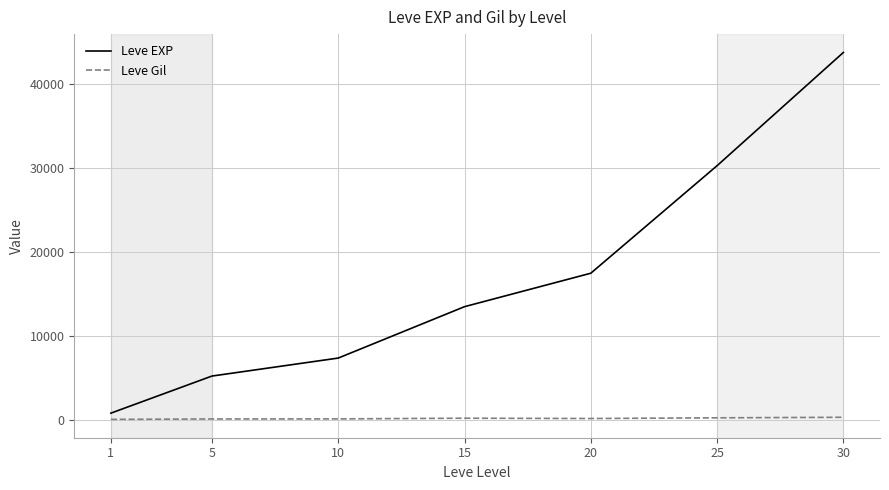

What is the difference between the Leve Gil values at 25 and 5?

138.3